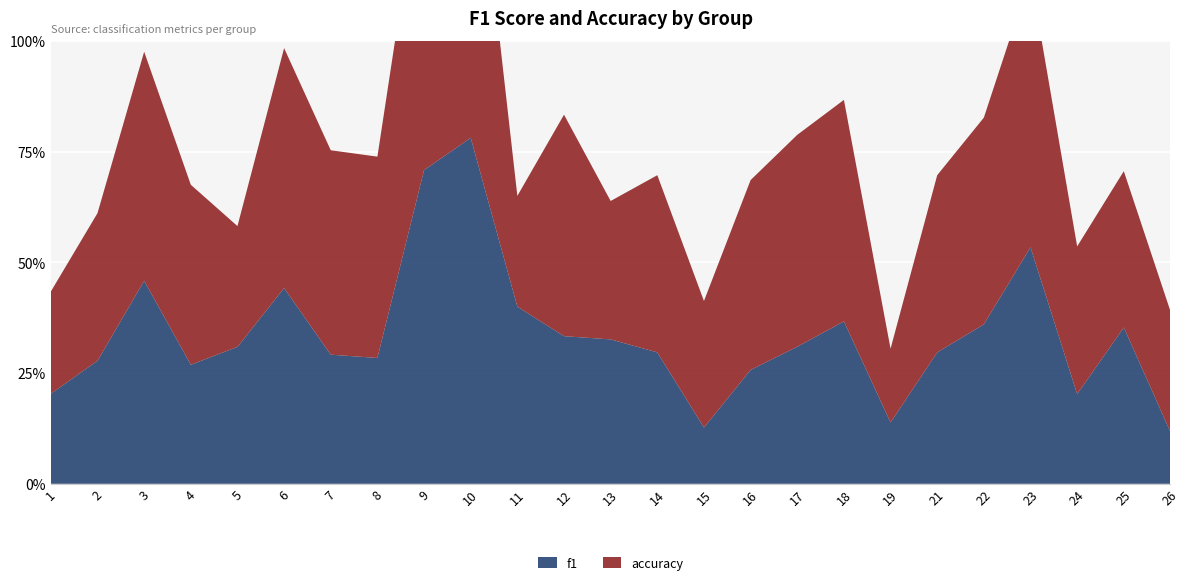

Reading left to right, what are all the values shown in this chart?

f1: 1=0.2	2=0.3	3=0.5	4=0.3	5=0.3	6=0.4	7=0.3	8=0.3	9=0.7	10=0.8	11=0.4	12=0.3	13=0.3	14=0.3	15=0.1	16=0.3	17=0.3	18=0.4	19=0.1	21=0.3	22=0.4	23=0.5	24=0.2	25=0.4	26=0.1
accuracy: 1=0.2	2=0.3	3=0.5	4=0.4	5=0.3	6=0.5	7=0.5	8=0.5	9=0.7	10=0.8	11=0.2	12=0.5	13=0.3	14=0.4	15=0.3	16=0.4	17=0.5	18=0.5	19=0.2	21=0.4	22=0.5	23=0.6	24=0.3	25=0.4	26=0.3